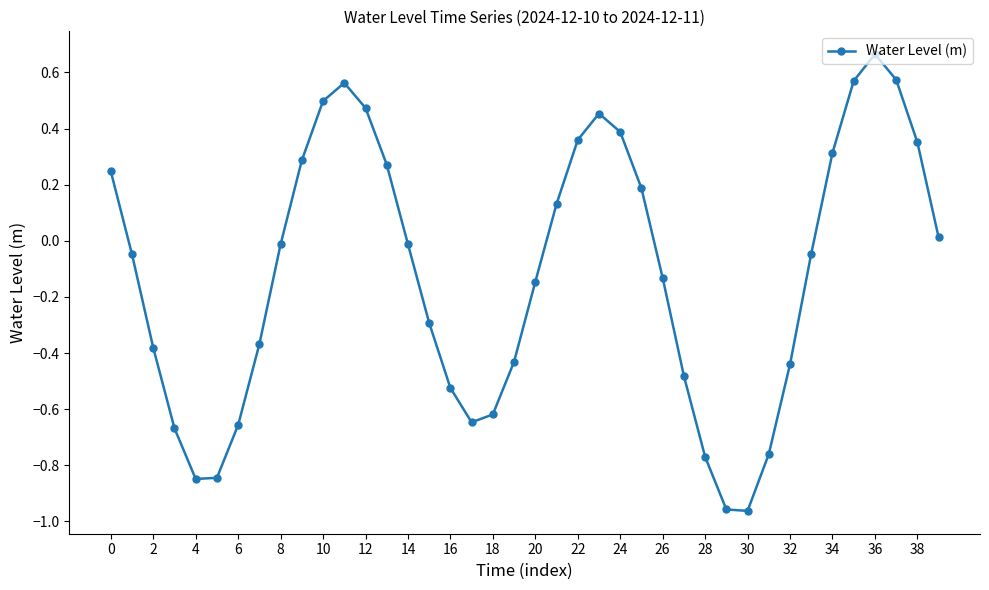

How many points are higher than both their immediate neighbors (excluding endpoints)?

3